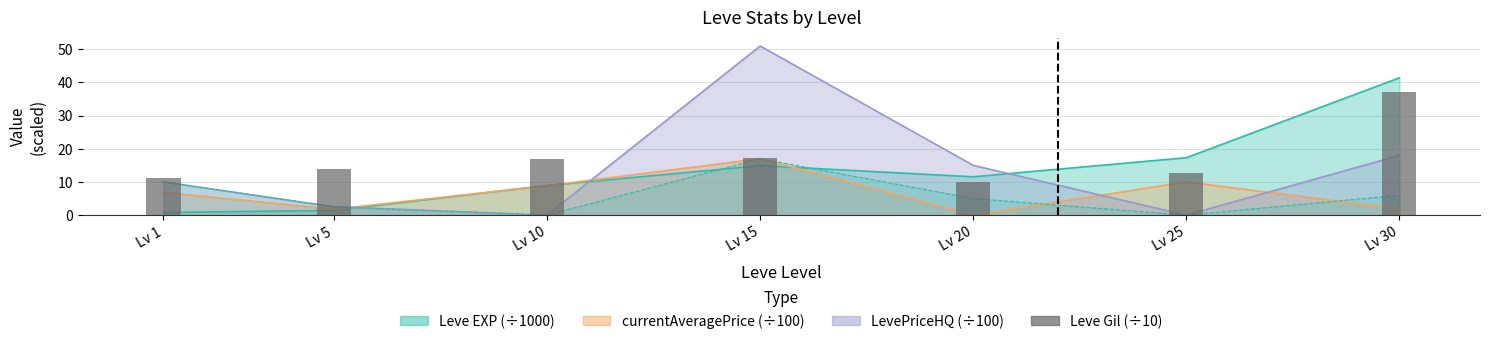

The value at Lv 30 is 37.2. True or false?

True